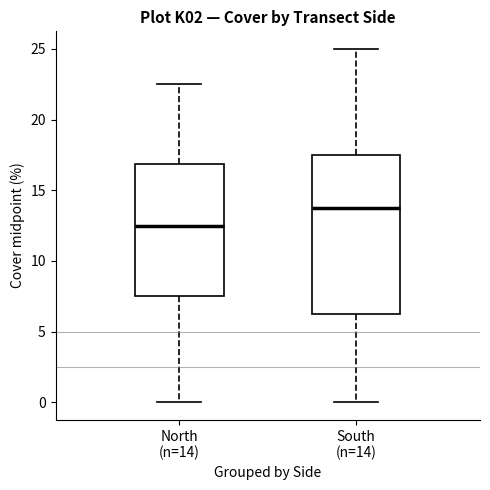

Reading left to right, read every box against the y-axis: the position of its median line, the range the box covers, and the ends of its whiskers. The values are not printed on the chart, so give them approximately, as read against the axis.

North (n=14): median 12.5, box 7.5 to 17.0, whiskers 0.0 to 22.5
South (n=14): median 14.0, box 6.5 to 17.5, whiskers 0.0 to 25.0